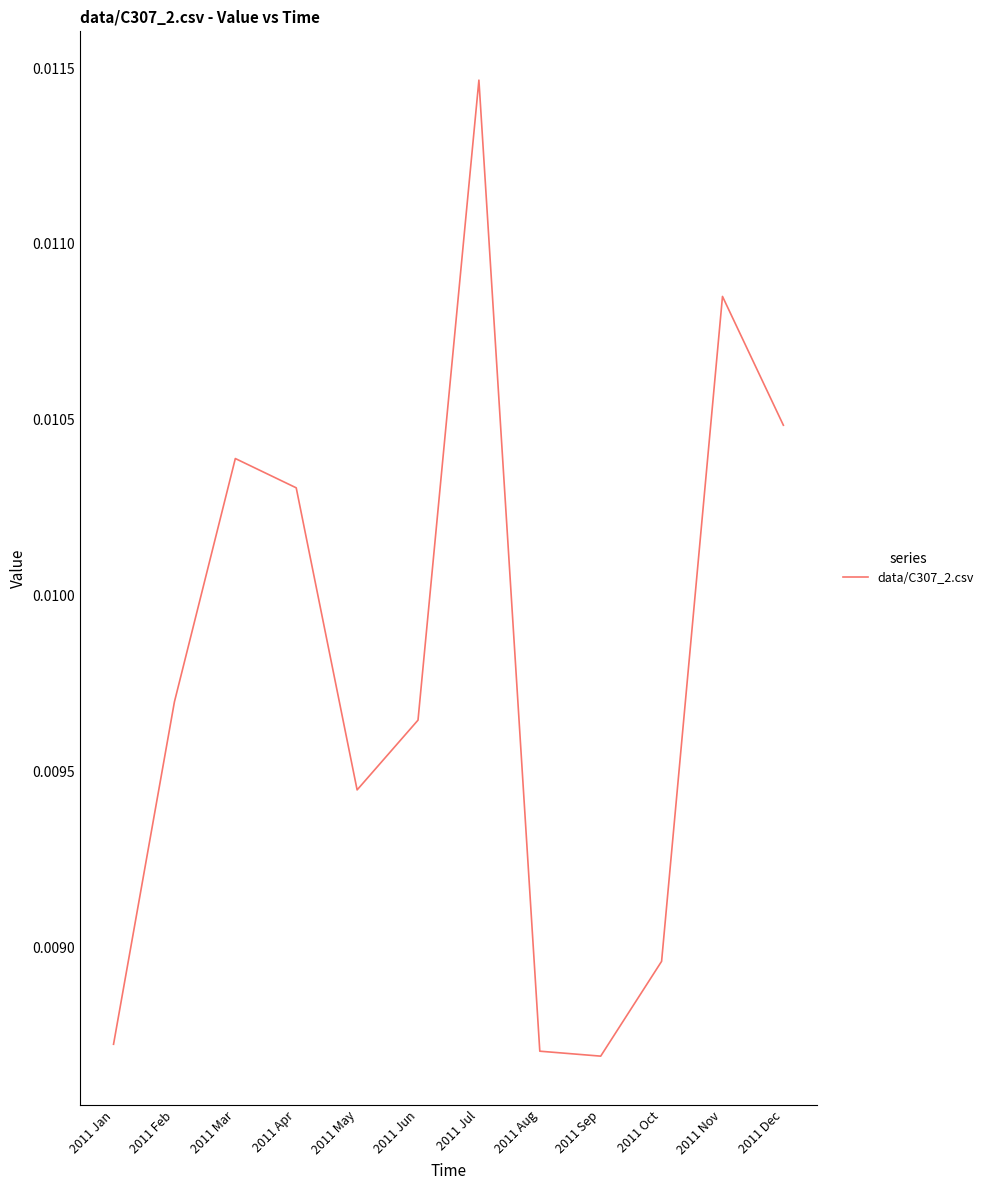

What position from the left is 2011 Mar?

3